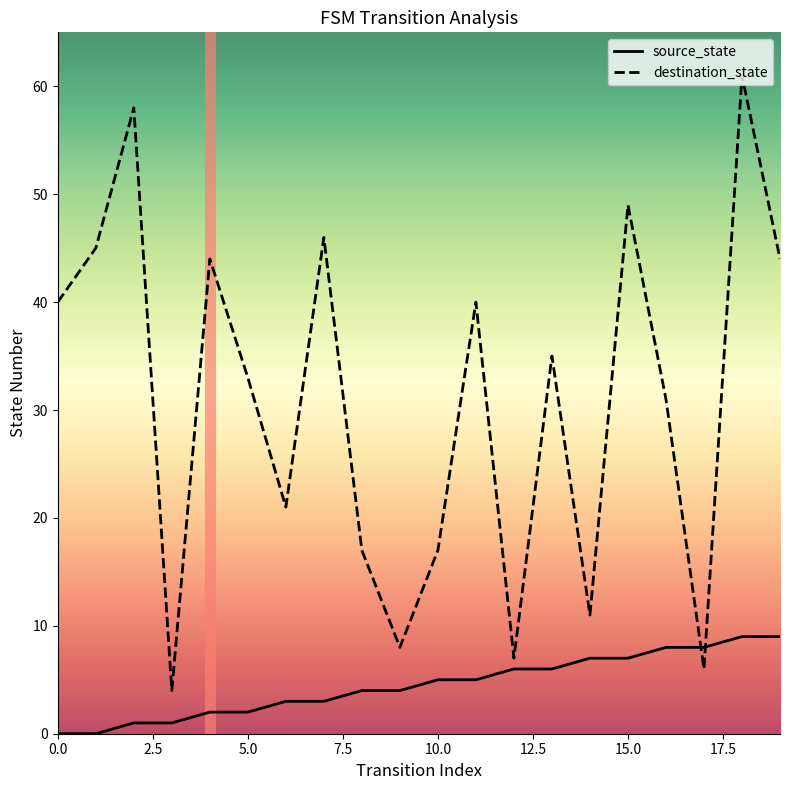

At how many categories does at least one series exceed 43?

7